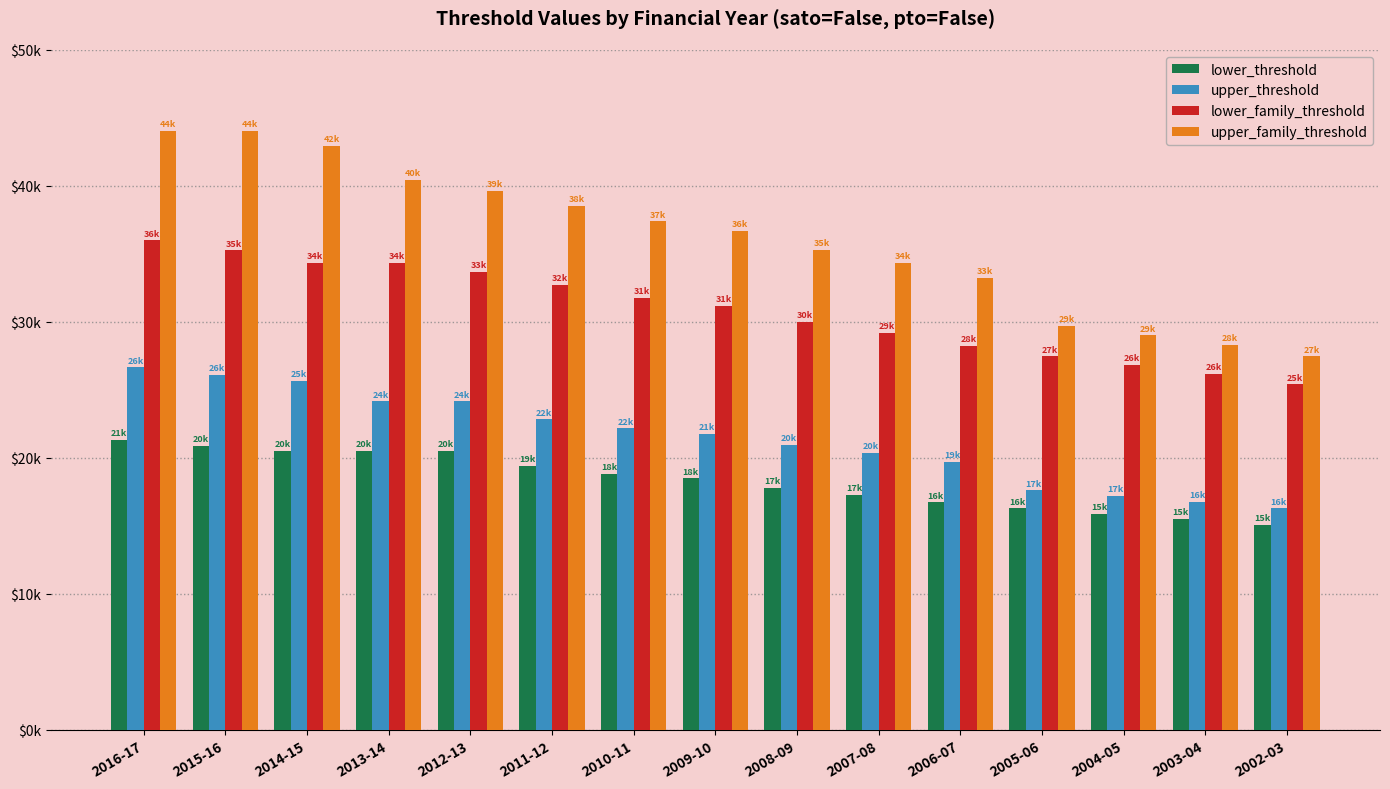

What is the sum of all upper_family_threshold values?

541260